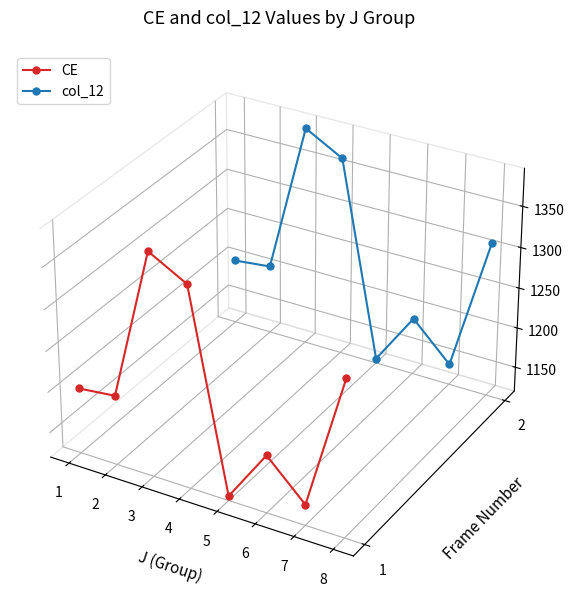

The CE series shows -0.0 at 5. True or false?

True